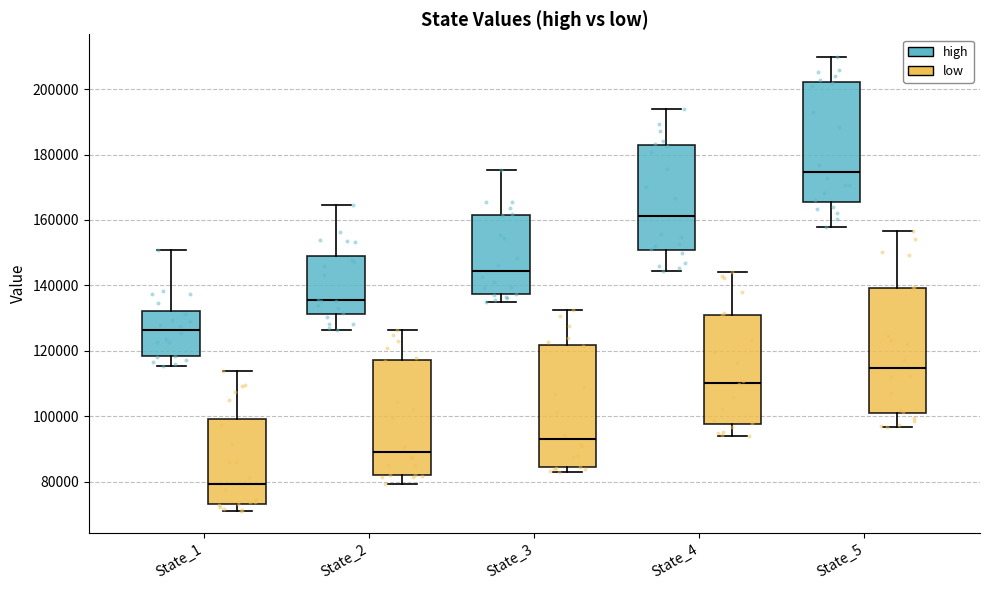

Which box's median line is the highest?

State_5 (high)